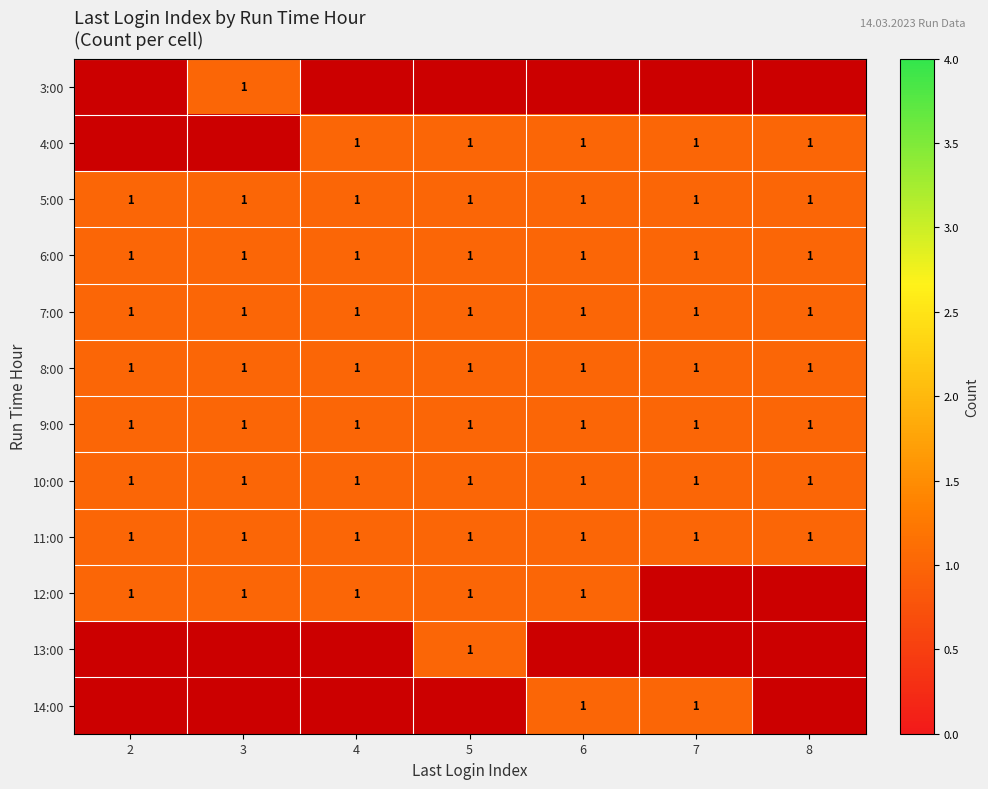

Which series has the largest total across all categories?

5:00